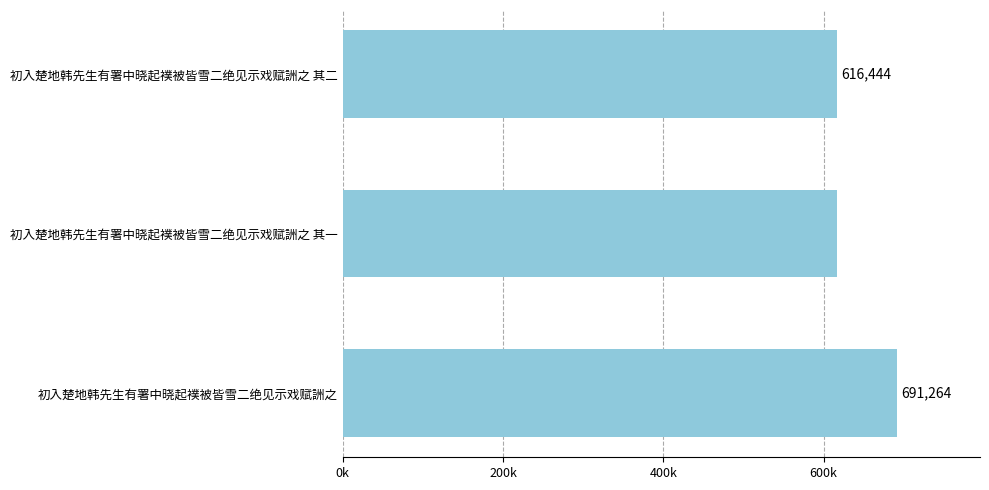

Does the chart contain any negative values?

No